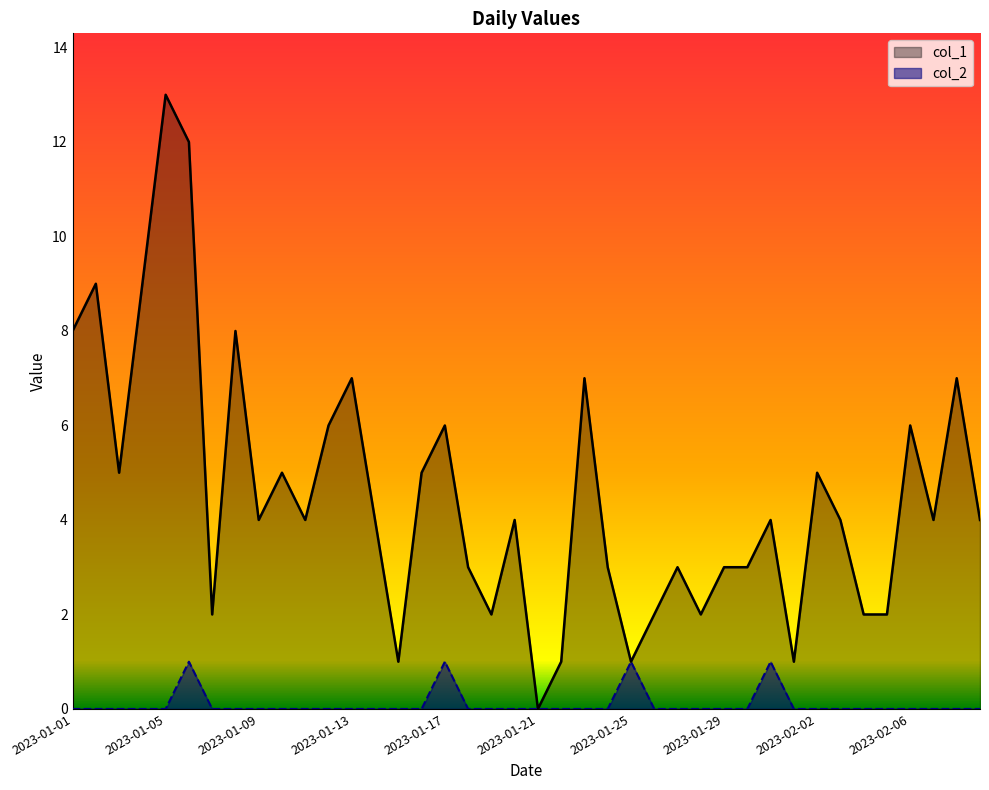

True or false: col_2 and col_1 intersect in this chart.

False